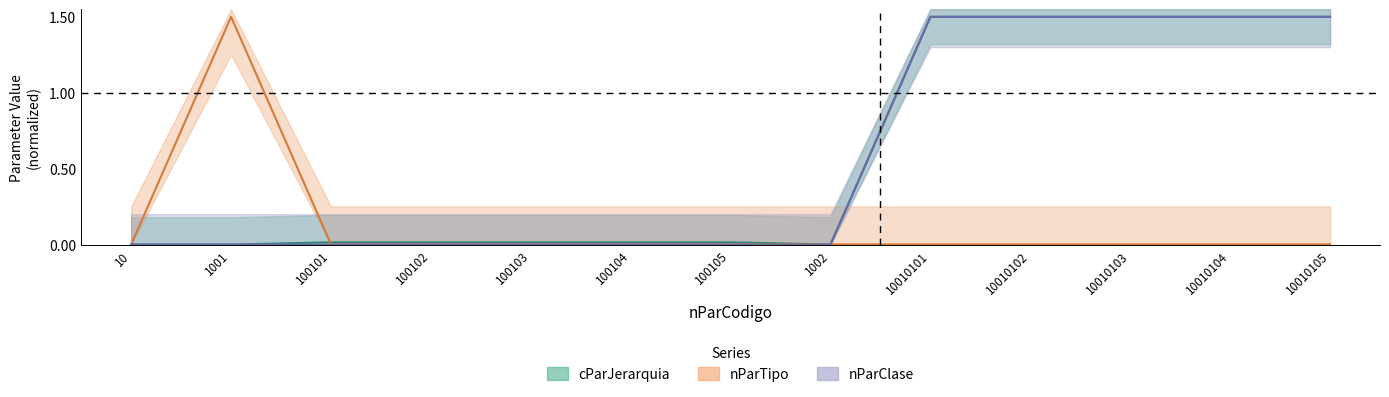

At 10010104, list the series in order from smallest to largest.

nParTipo, cParJerarquia, nParClase